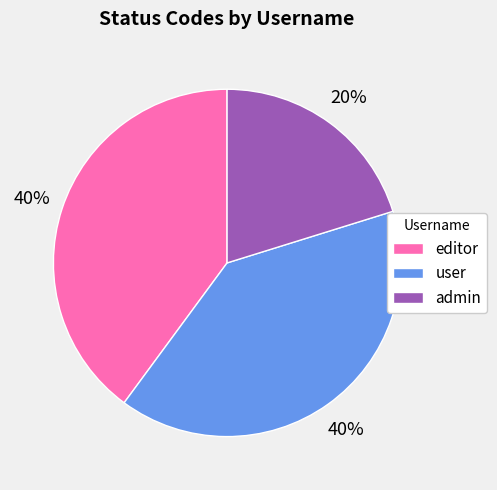

True or false: editor accounts for 40% of the total.

True